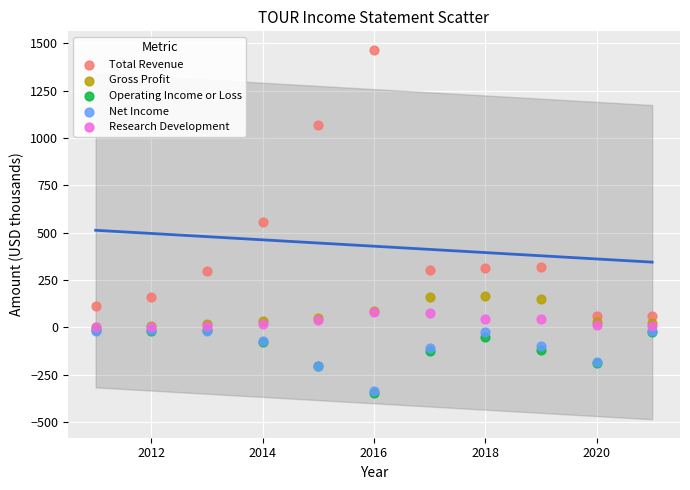

In the Total Revenue series, what Y value is closest to 762?

557.7